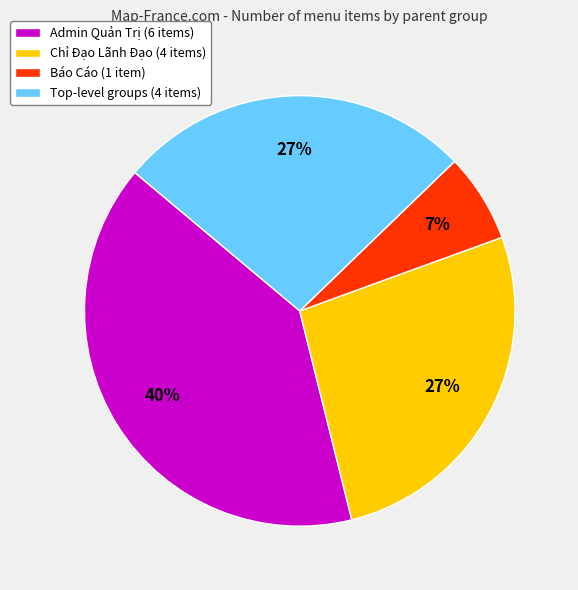

Does any single category account for the majority?

No